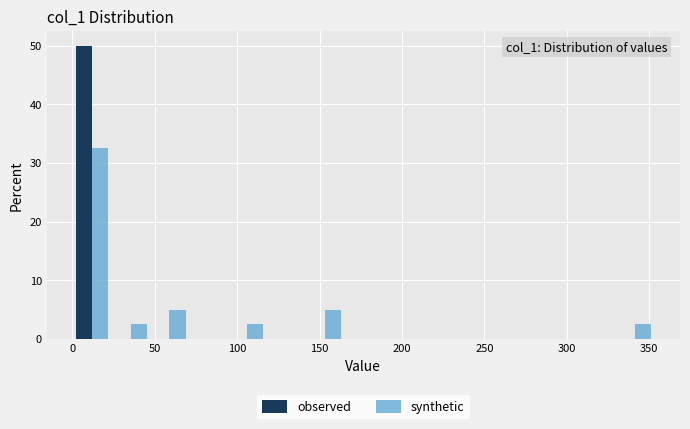

In the observed series, which range on the x-axis has the tallest bar?

0 to 25